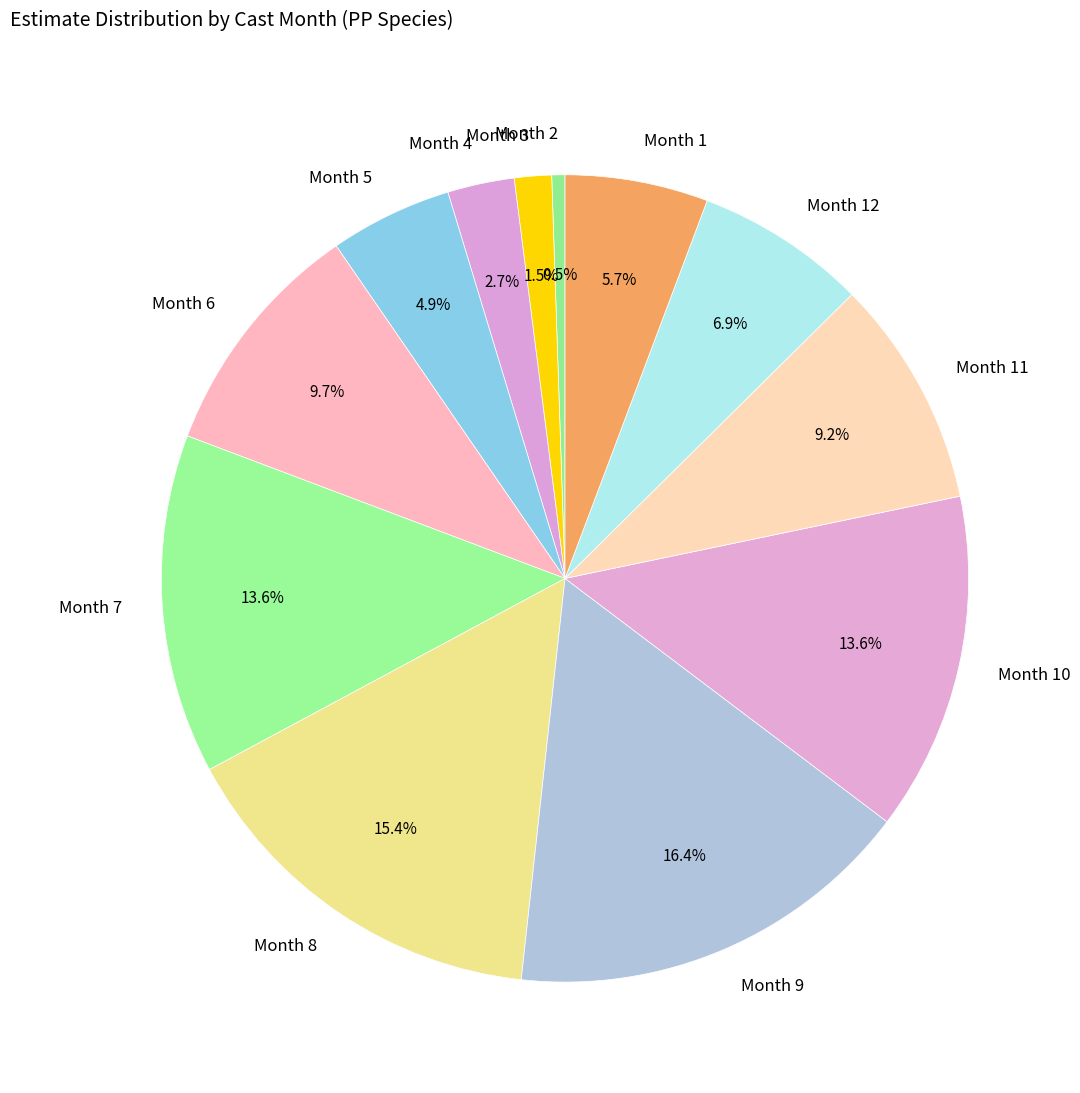

Between Month 8 and Month 9, which is larger?

Month 9